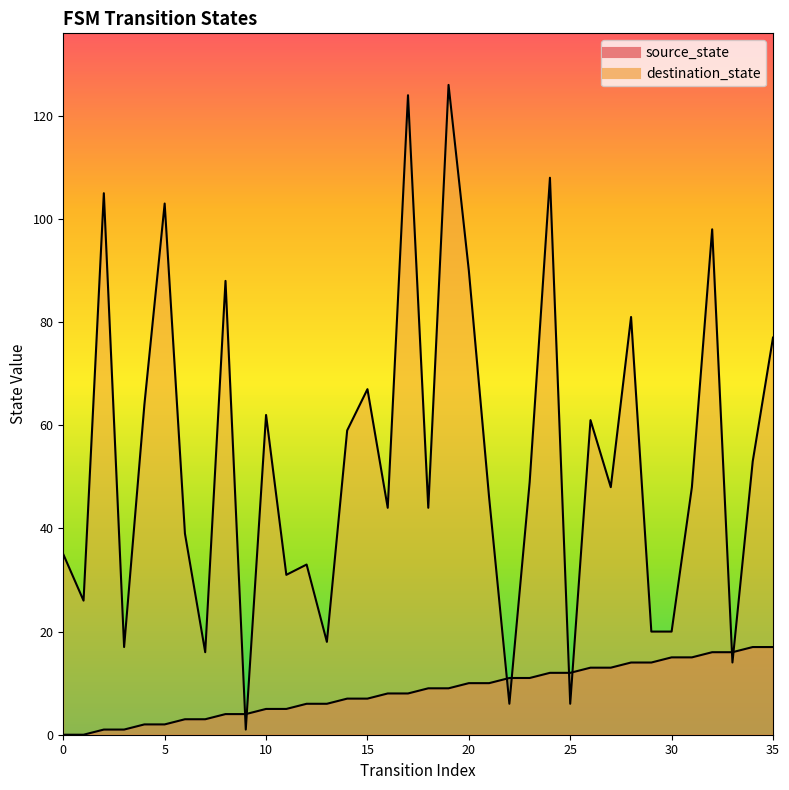

How many series are shown in this chart?

2